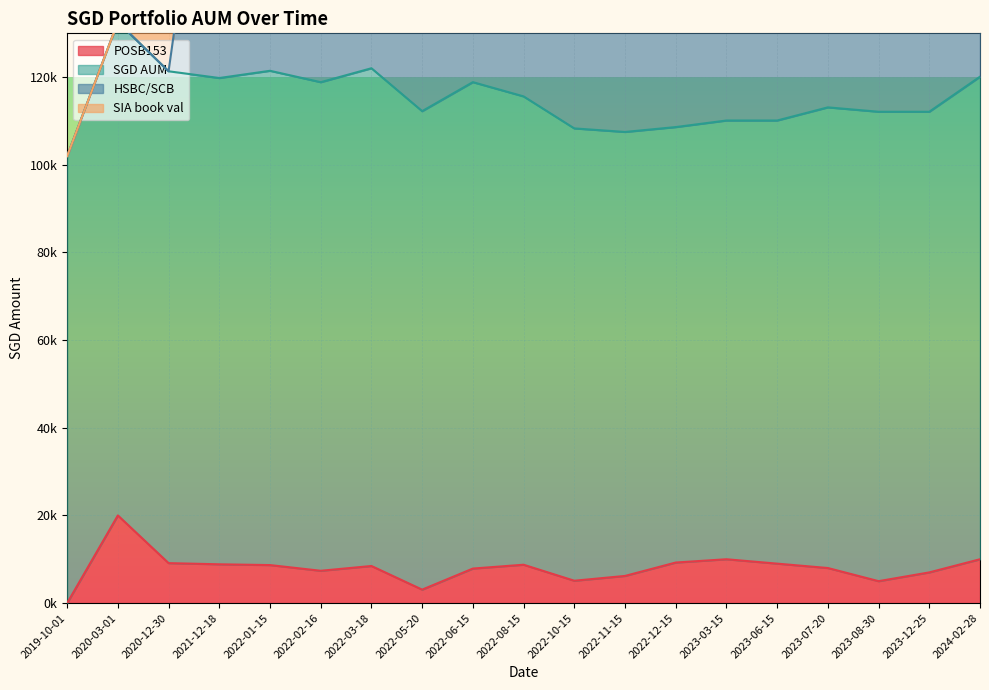

What value does the HSBC/SCB series have at 2022-06-15?

88000.0